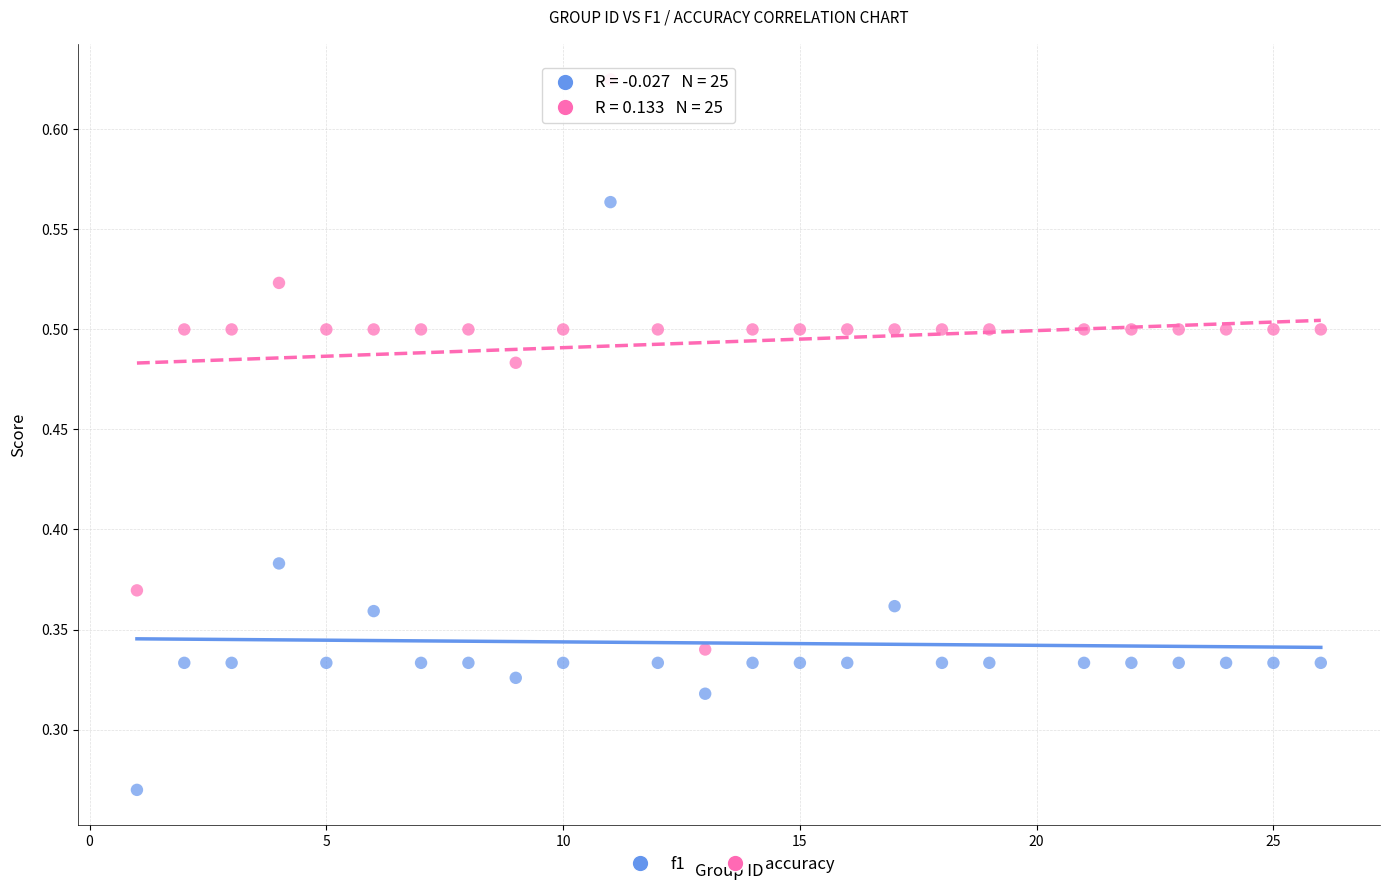

What is the X range (max minus min) for the scatter plot?

25.0